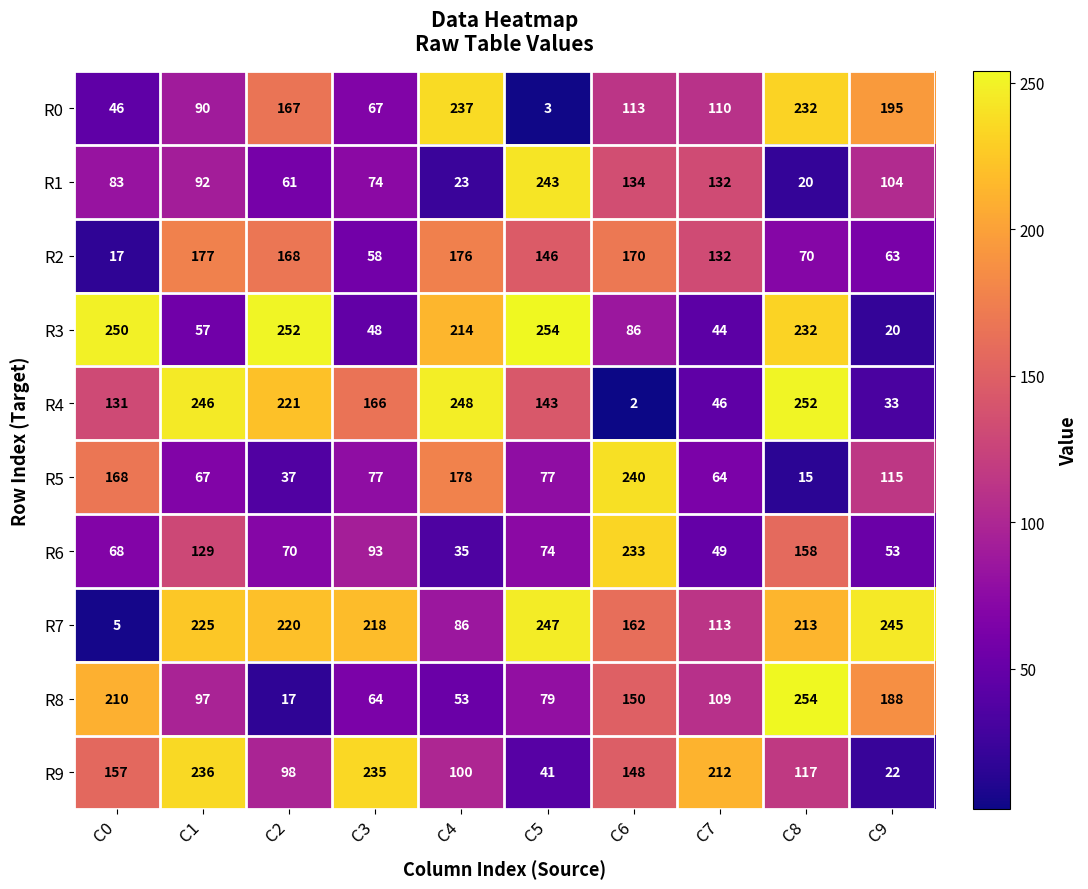

At which label does R7 first exceed 218?

C1